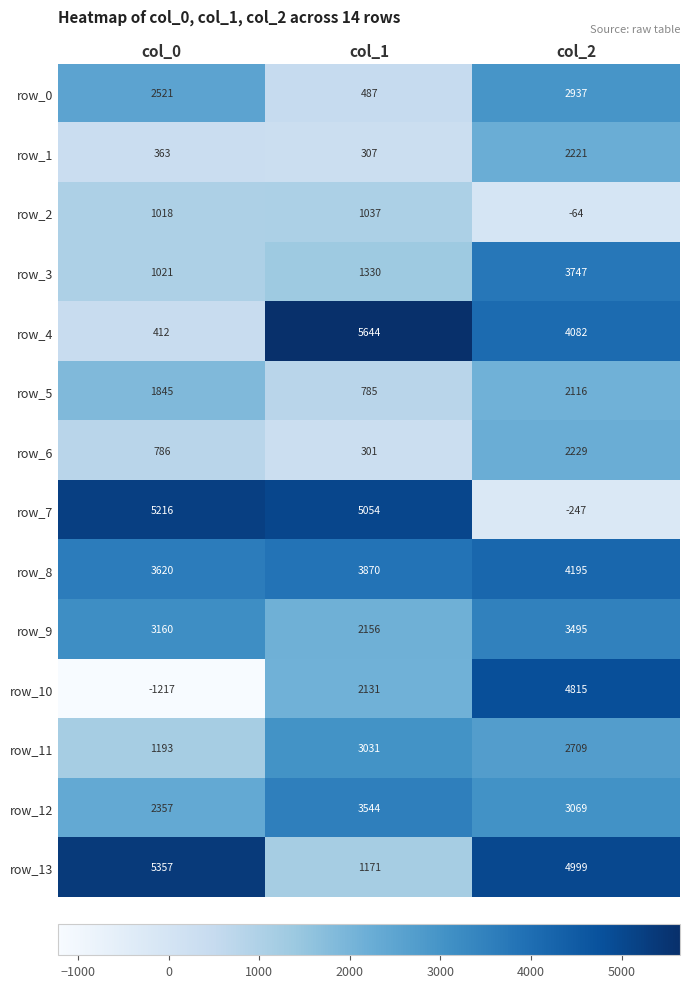

Which category has the highest value across all series?

col_1